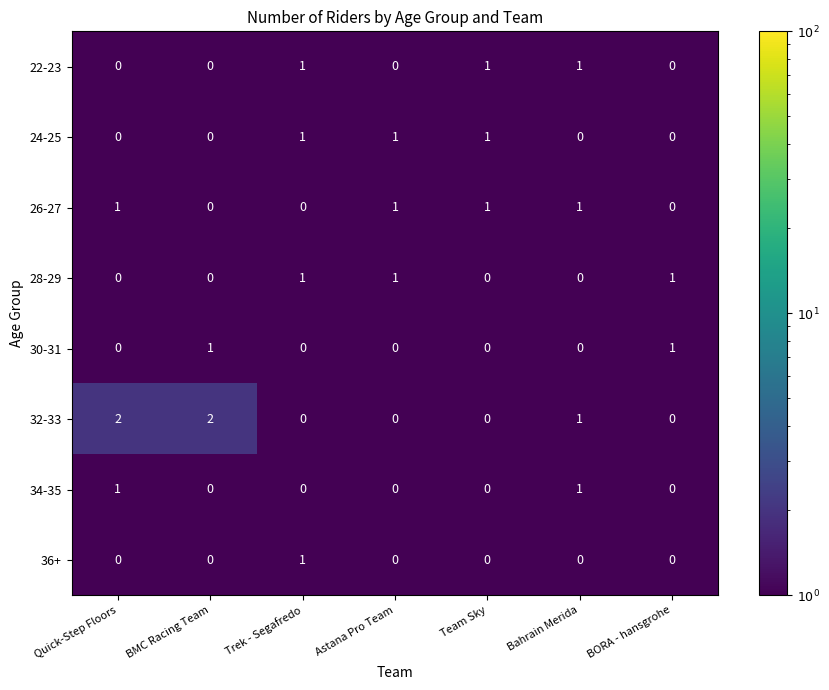

Which series has the largest range (max minus min)?

32-33